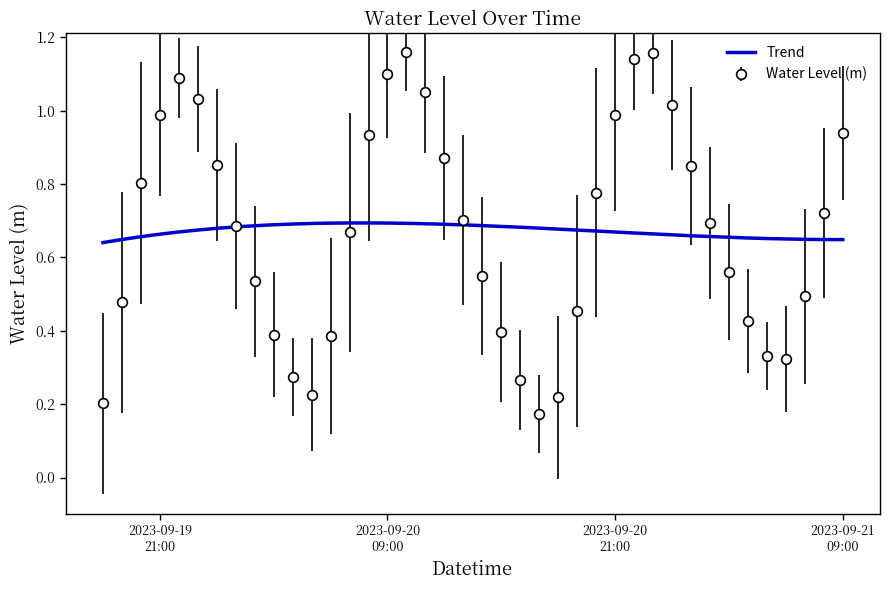

Between 2023-09-20 05:00:00 and 2023-09-19 20:00:00, which is larger?

2023-09-19 20:00:00